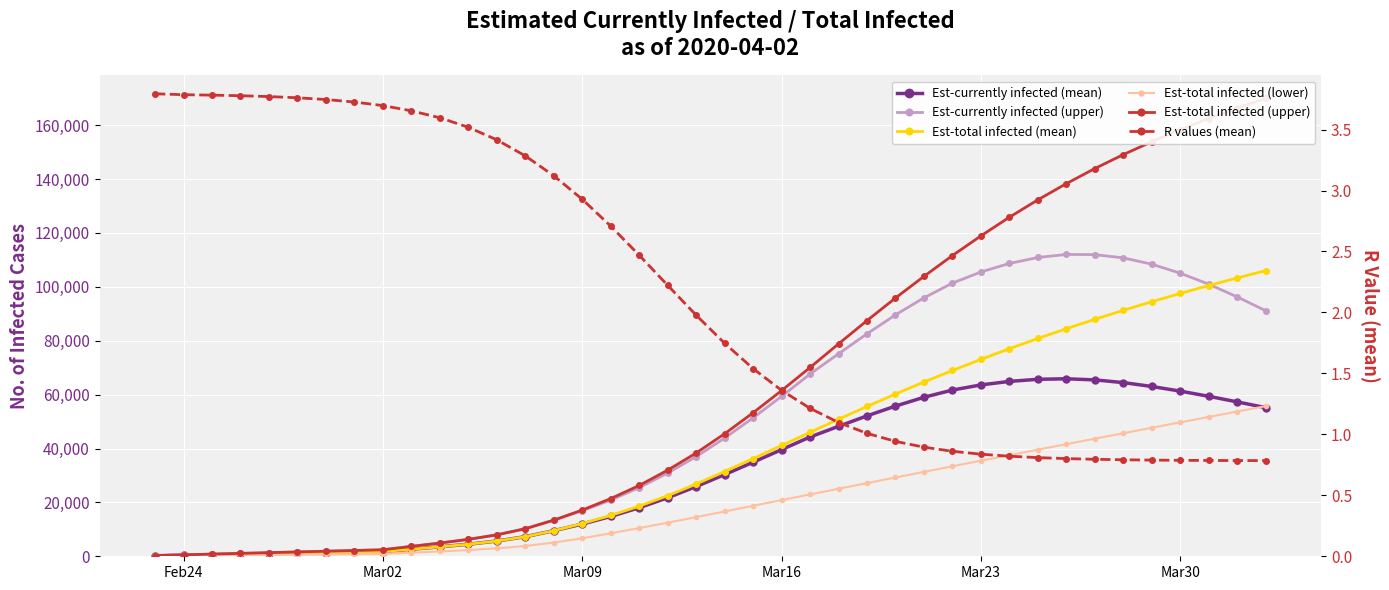

What is the difference between the maximum and minimum values in the Est-total infected (lower) series?

55623.0